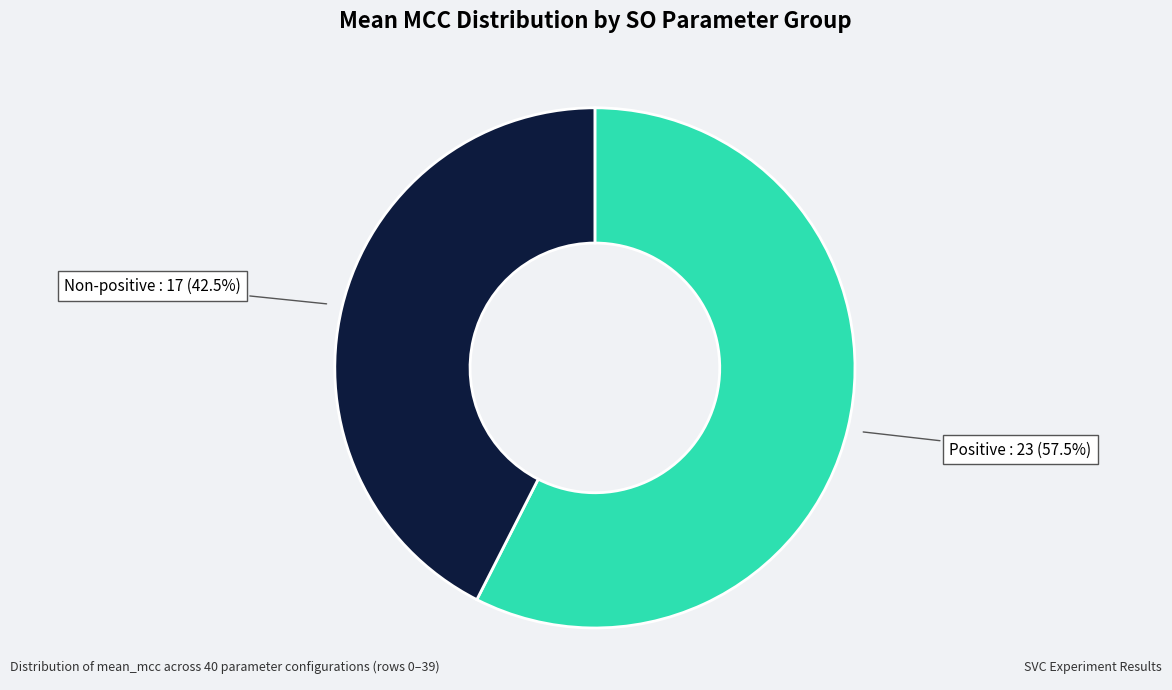

Does any single category account for the majority?

Yes